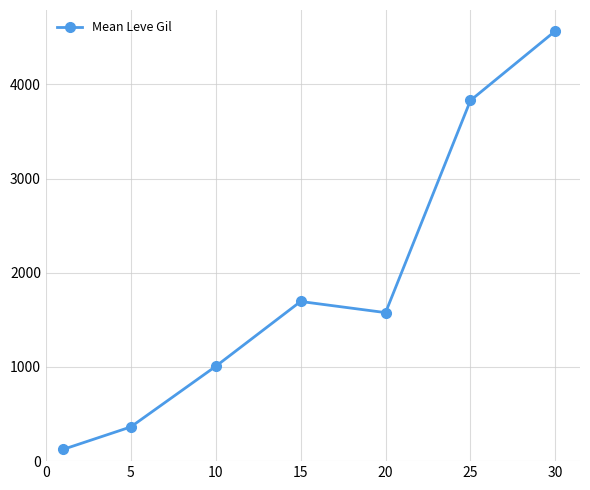

Reading right to left, what are all the values shown in this chart?

4568.0	3829.7	1577.0	1695.3	1006.5	363.3	123.8